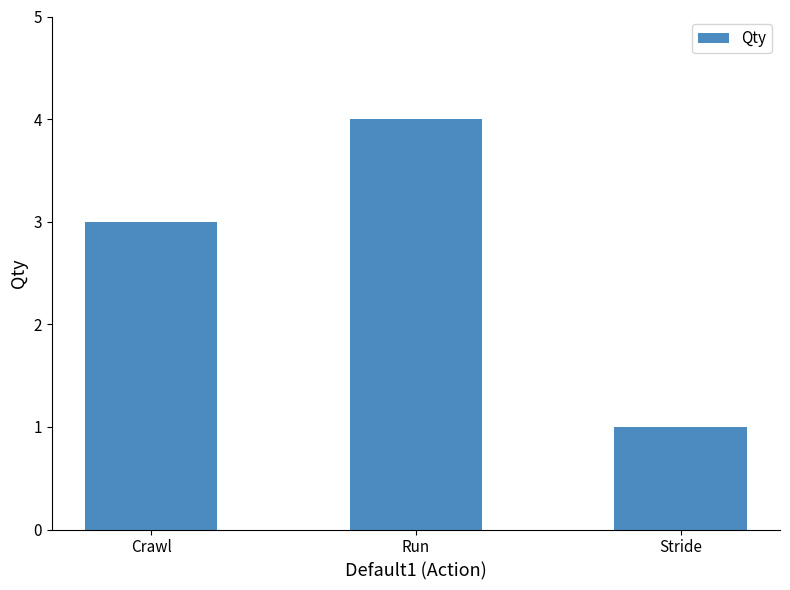

Reading left to right, list all the values displayed in this chart.

Crawl=3	Run=4	Stride=1